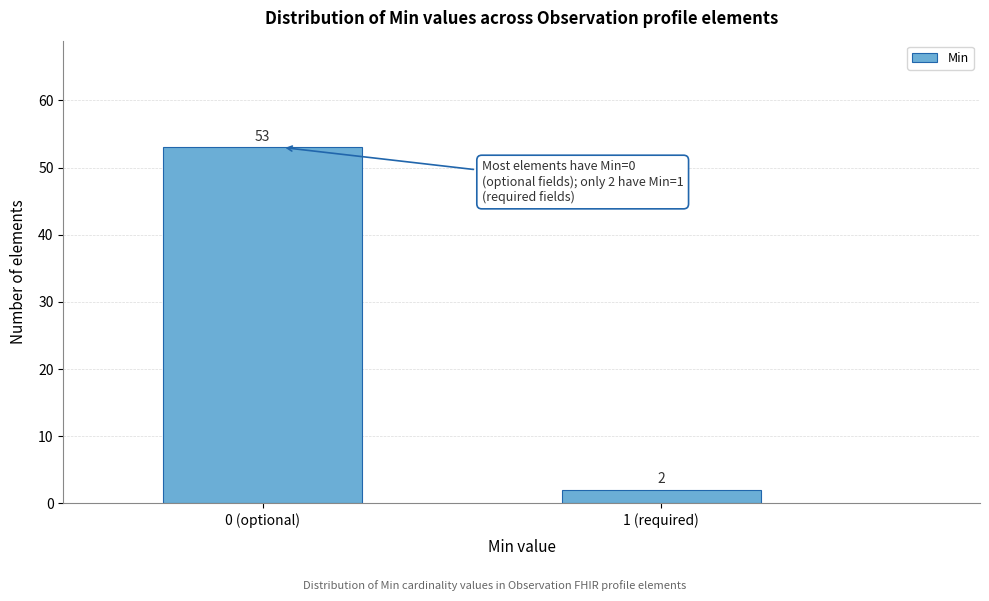

Reading right to left, what are all the values shown in this chart?

1 (required)=2	0 (optional)=53